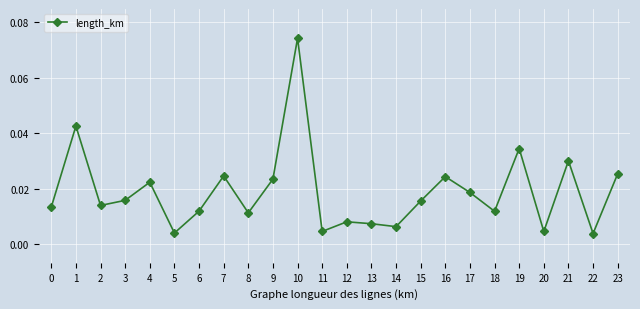

At which category does the data reach its first local valley?

2